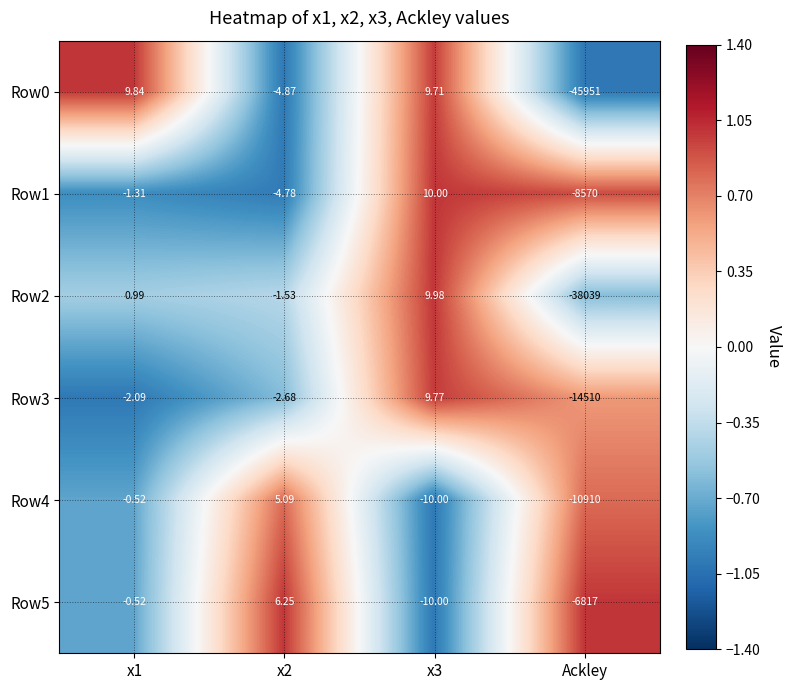

Which series changed the most between x2 and x3?

Row5